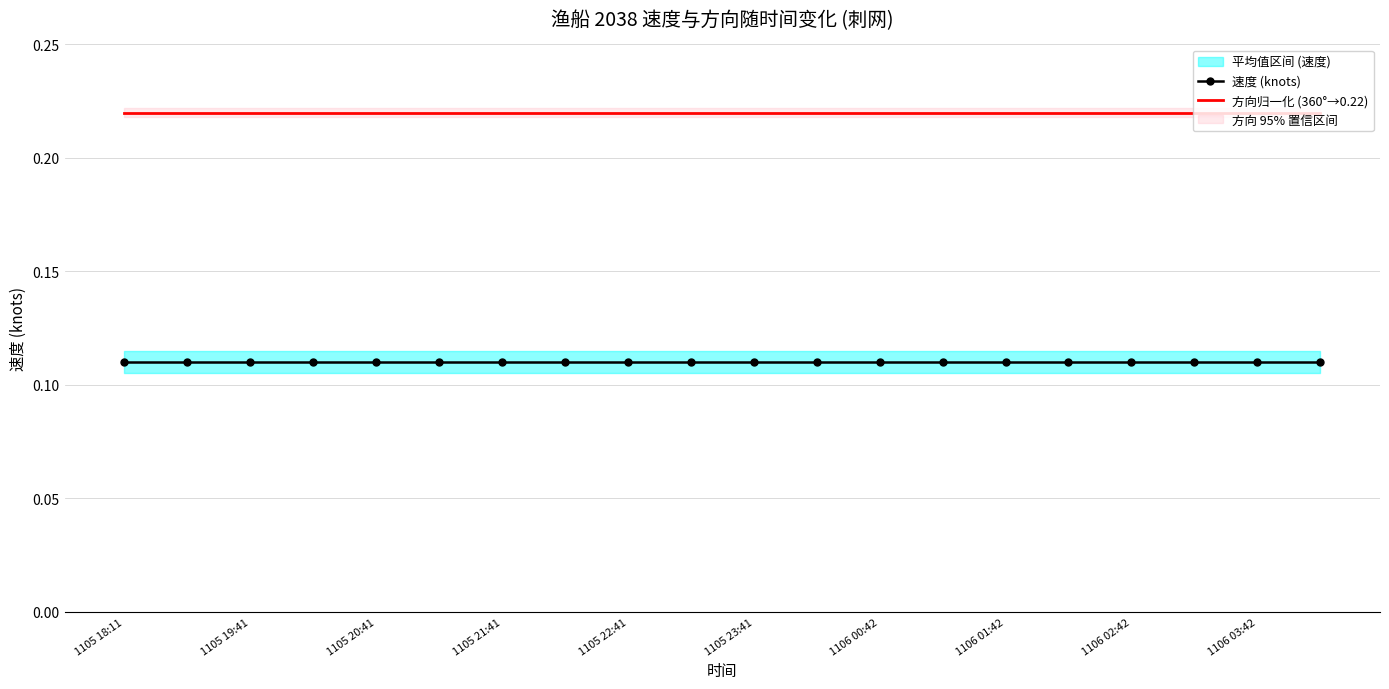

List the series in order of their peak value, highest first.

方向归一化 (360°→0.22), 速度 (knots)